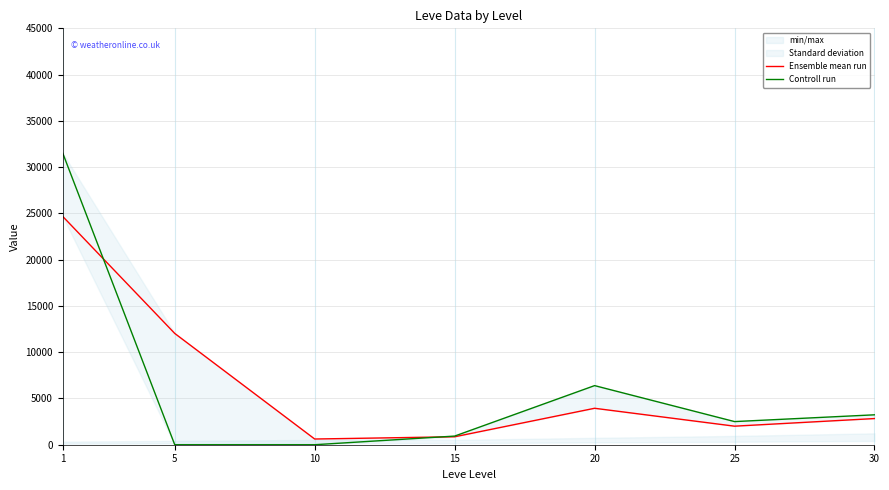

How many lines are shown in the chart?

2